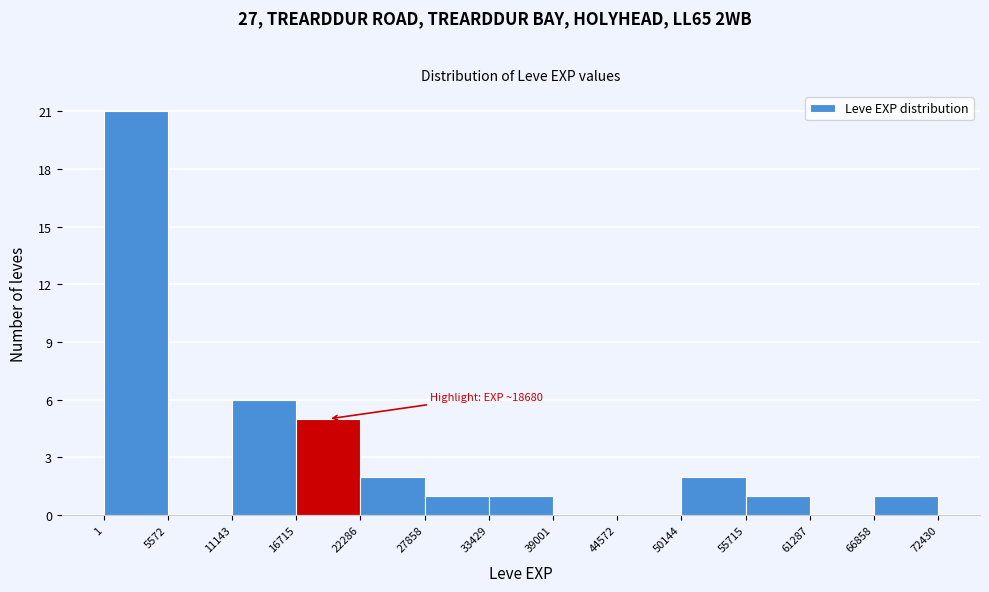

Which range on the x-axis has the tallest bar?

1 to 5572